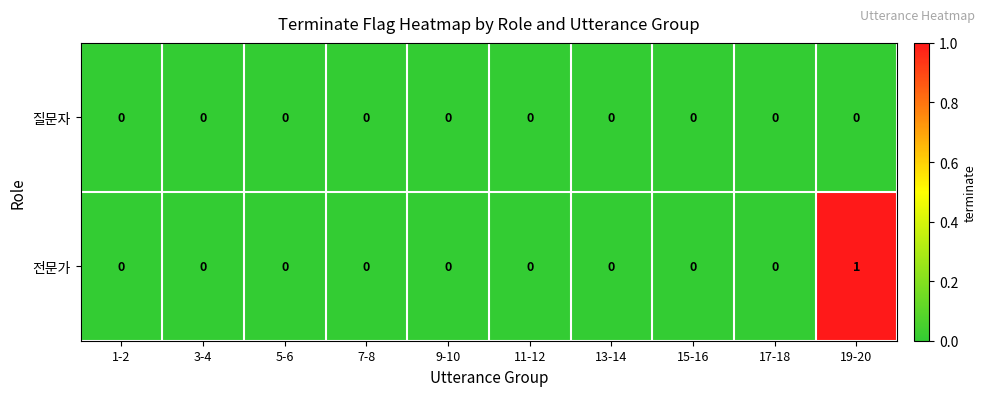

Rank the series by their average value, from lowest to highest.

질문자, 전문가